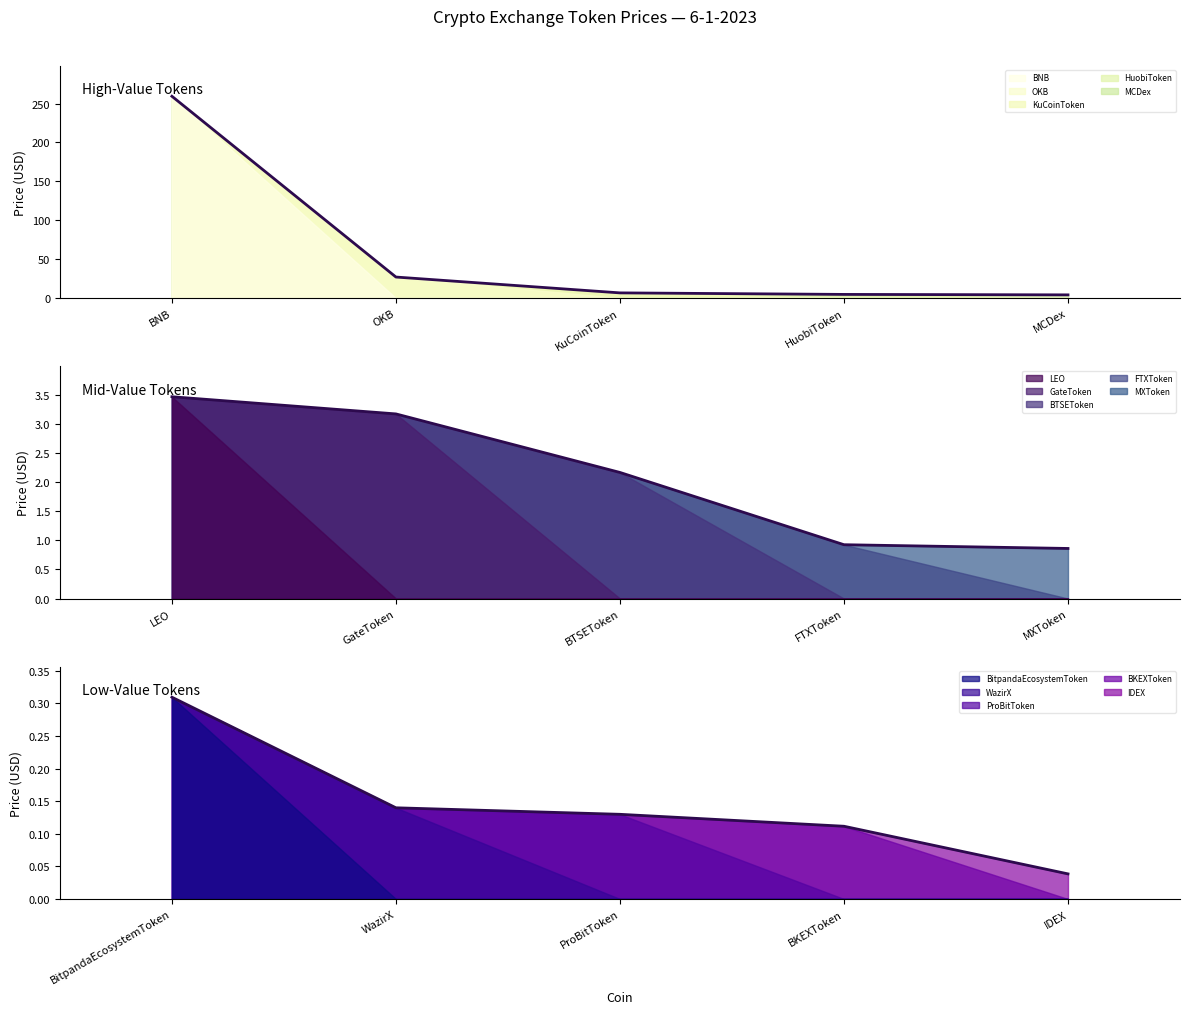

Reading left to right, what are all the values shown in this chart?

High-Value Tokens (all): 259.3	27.0	6.7	4.7	4.1
Mid-Value Tokens (all): 3.5	3.2	2.2	0.9	0.9
Low-Value Tokens (all): 0.3	0.1	0.1	0.1	0.0